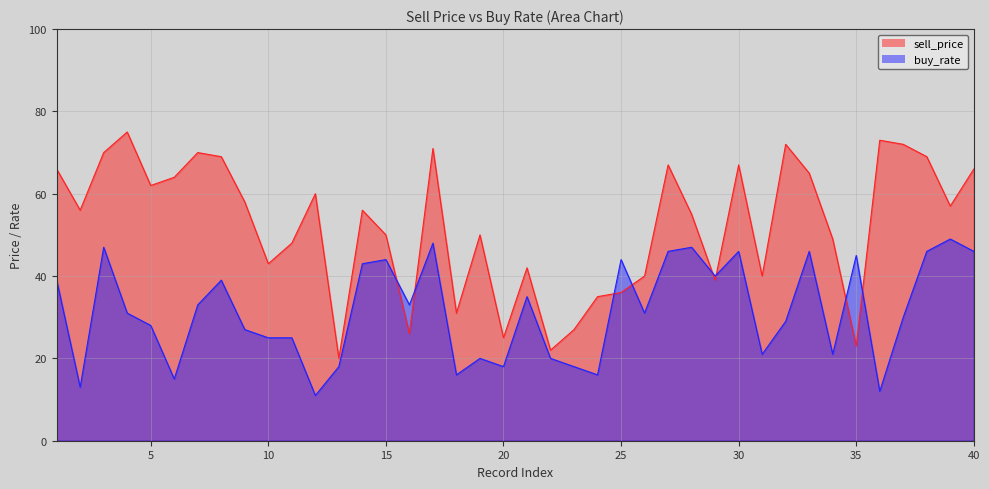

What is the sum of the sell_price values at 25 and 20?

61